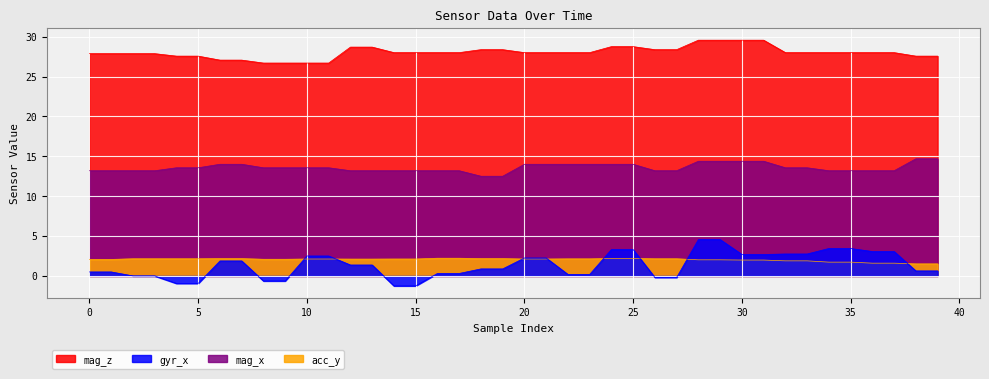

Count the number of categories in the chart.

40